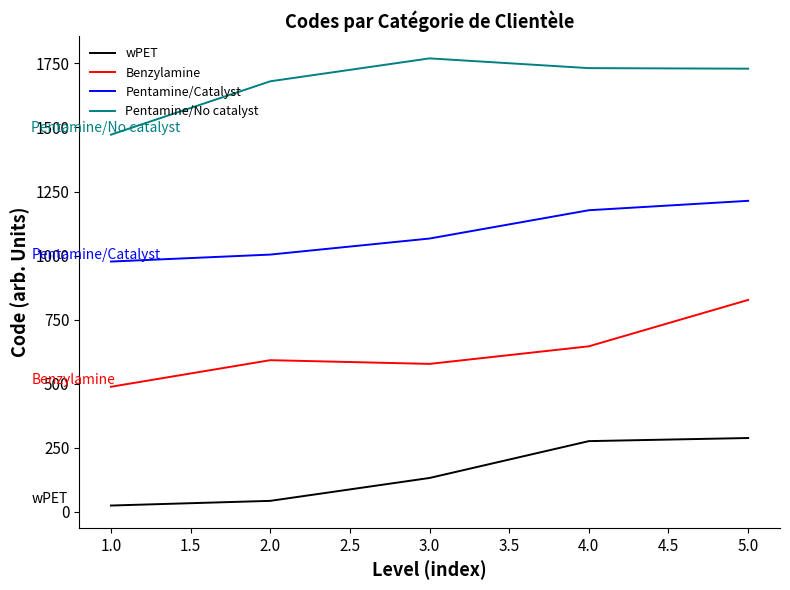

The value of Pentamine/Catalyst at 1.0 is 1337.1. True or false?

False